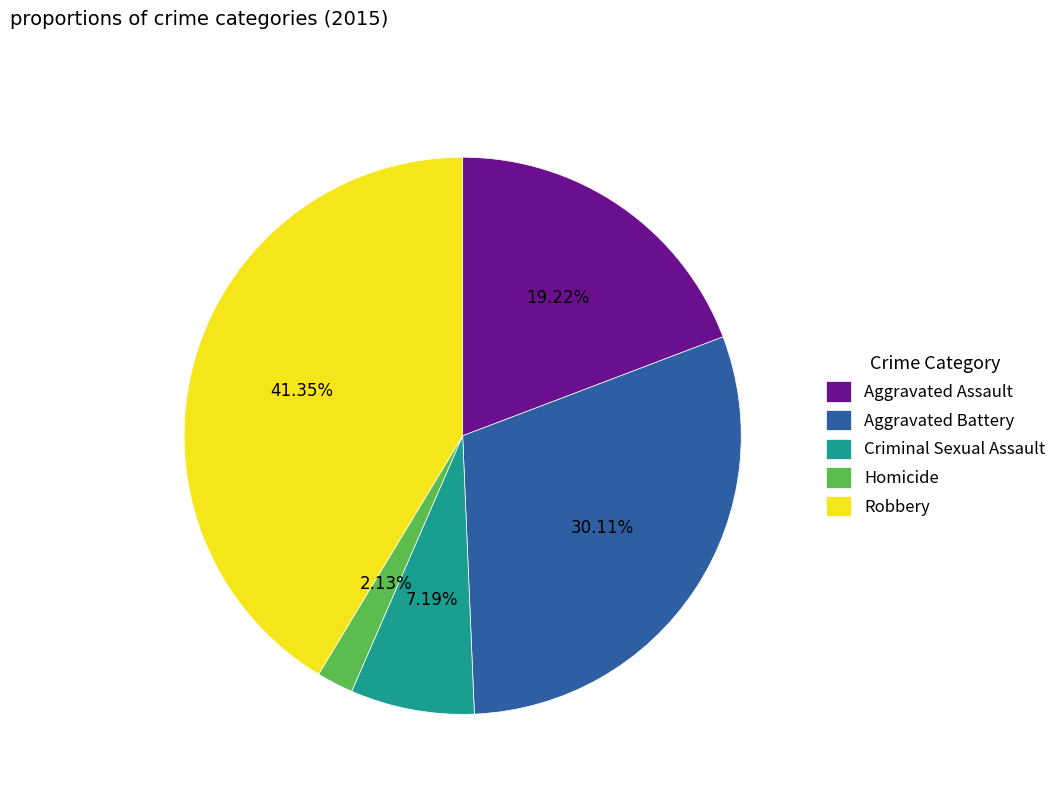

To the nearest percent, what is the difference between the largest and smallest slice percentages?

39%